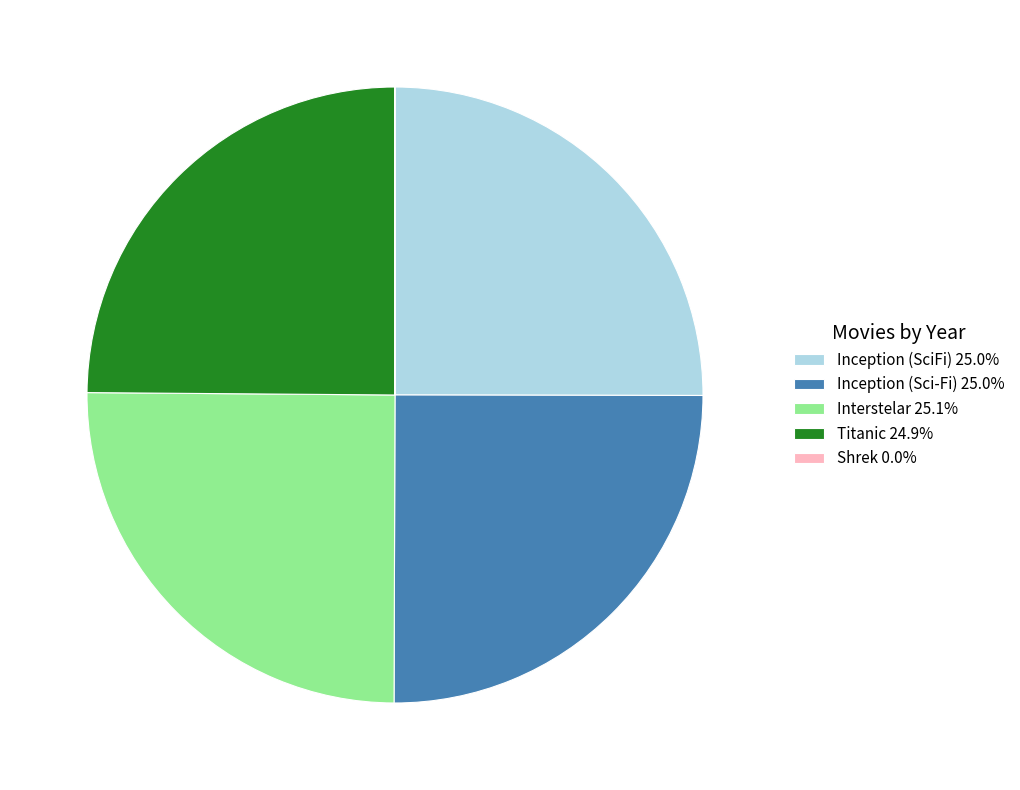

Does any single category account for the majority?

No